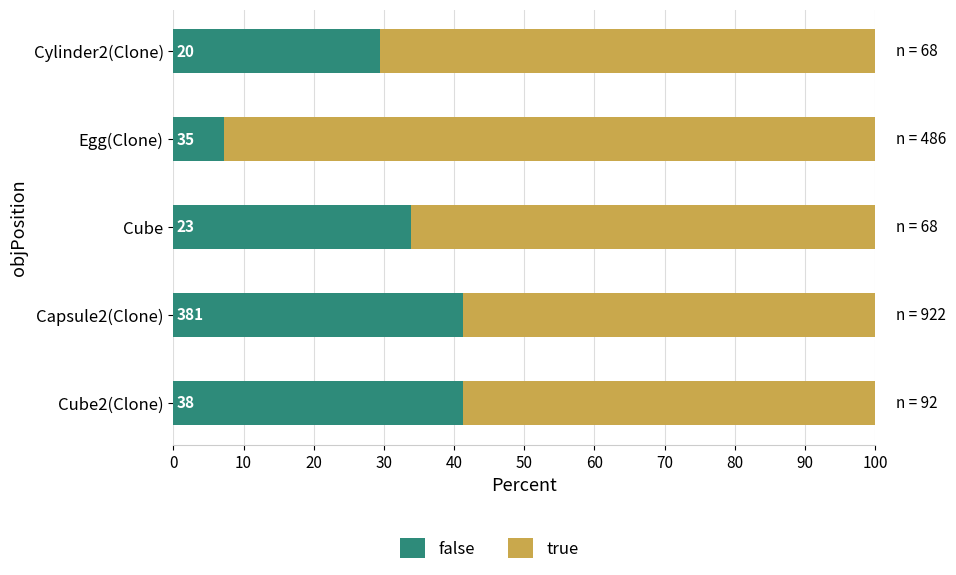

List the series in order of their peak value, lowest first.

false, true